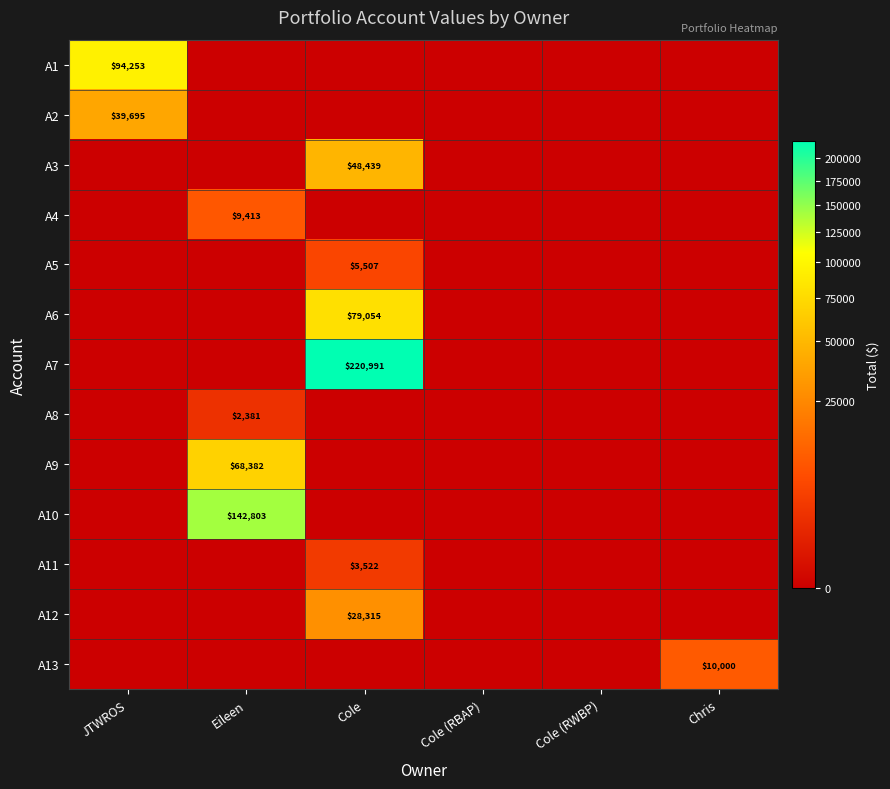

The A13 series shows 10000 at Chris. True or false?

True